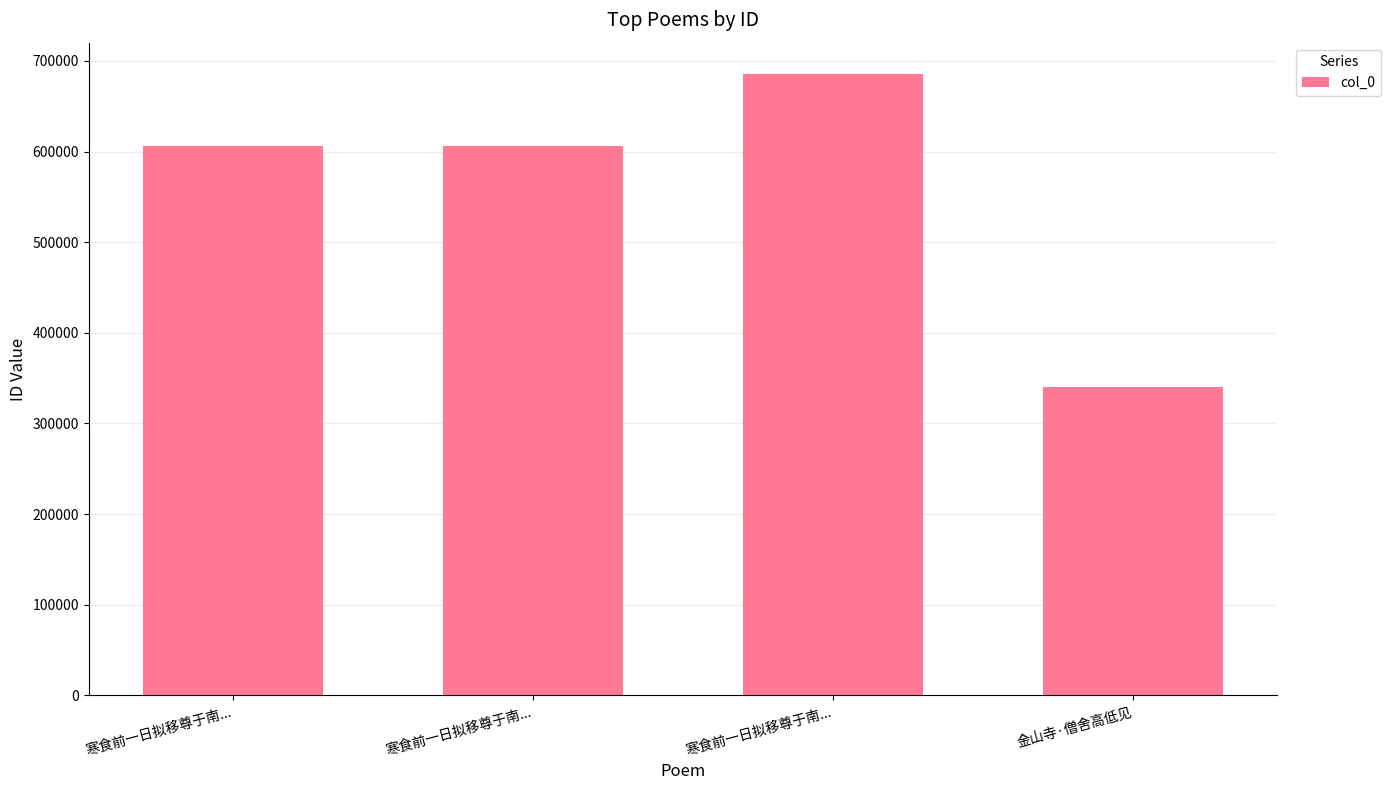

Rank the categories by value from highest to lowest.

寒食前一日拟移尊于南..., 寒食前一日拟移尊于南..., 寒食前一日拟移尊于南..., 金山寺·僧舍高低见